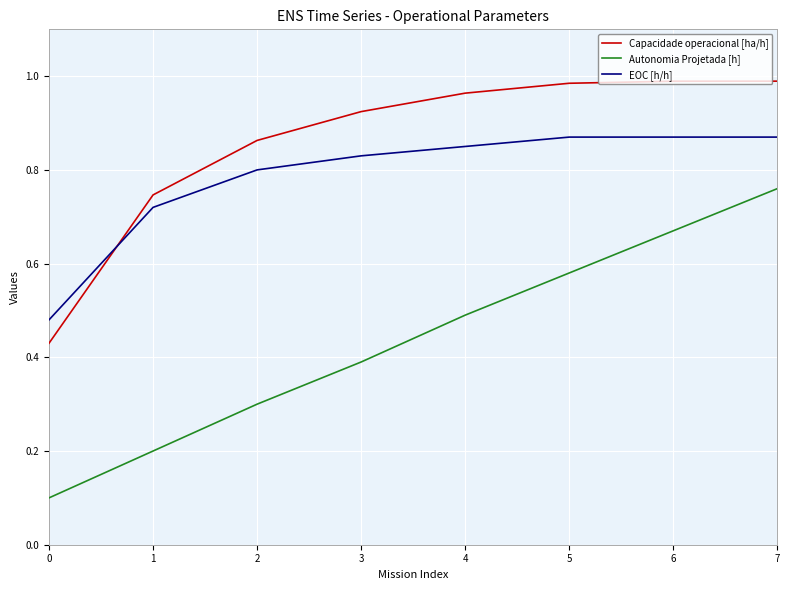

The value of Capacidade operacional [ha/h] at 5 is 1.0. True or false?

True